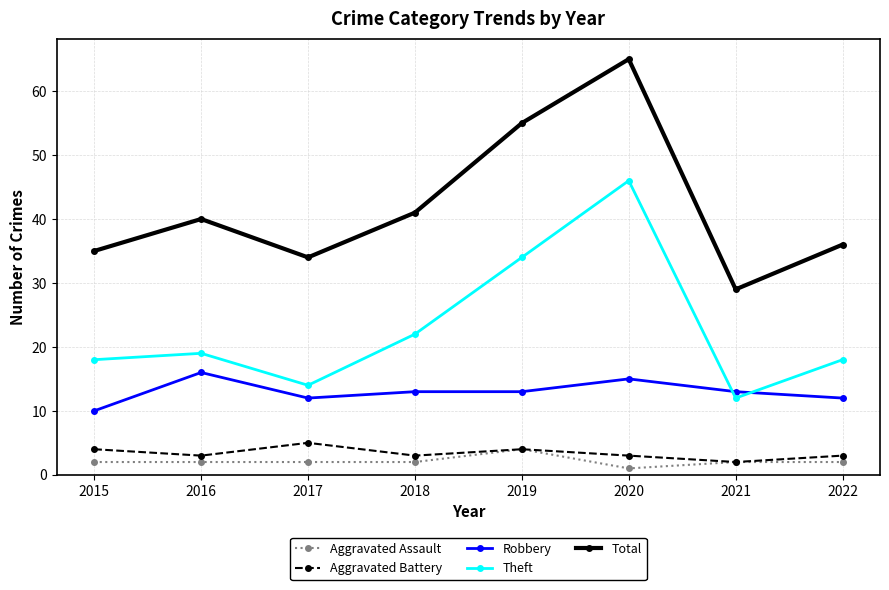

At which label does Robbery first exceed 13?

2016